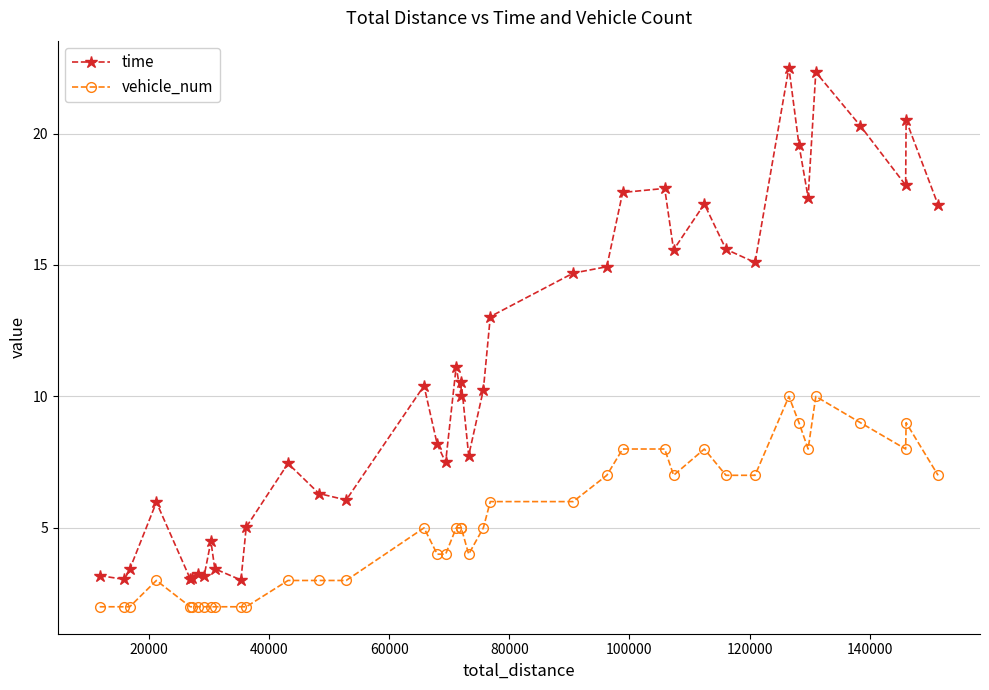

True or false: vehicle_num and time intersect in this chart.

False